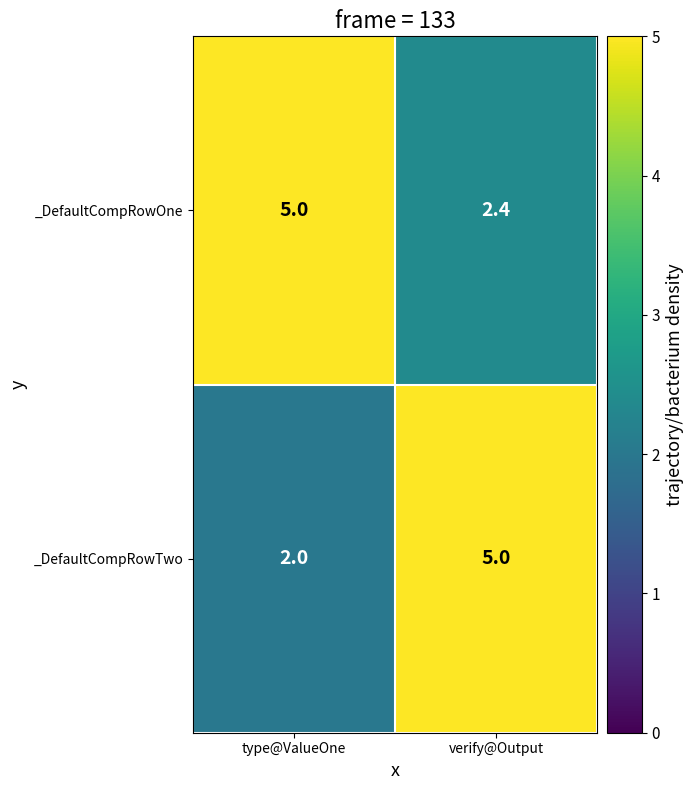

At which label is _DefaultCompRowTwo closest to 3?

type@ValueOne